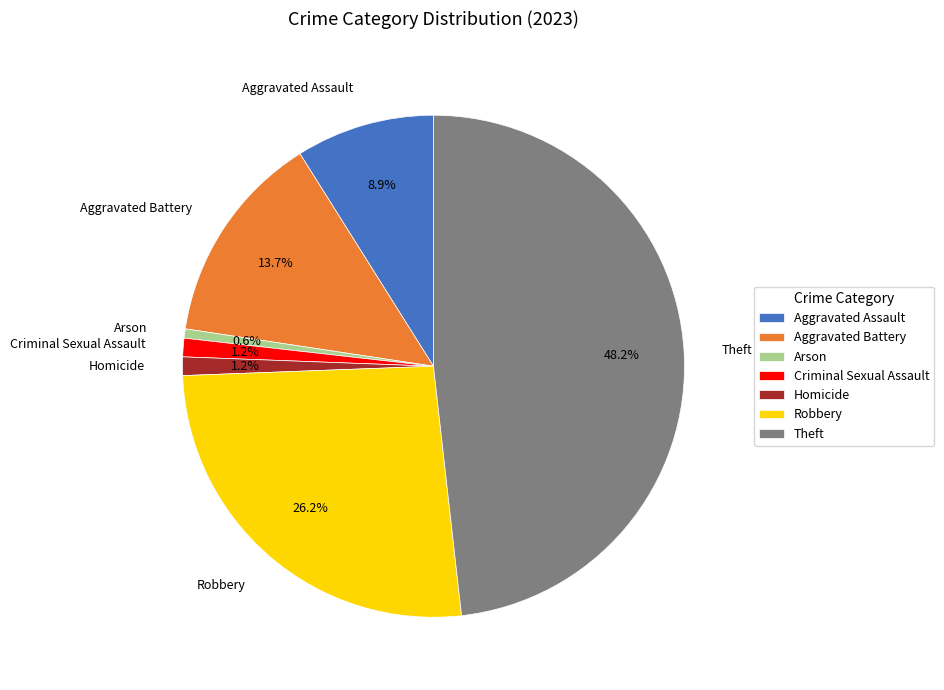

What percentage is the Robbery slice, to the nearest percent?

26%